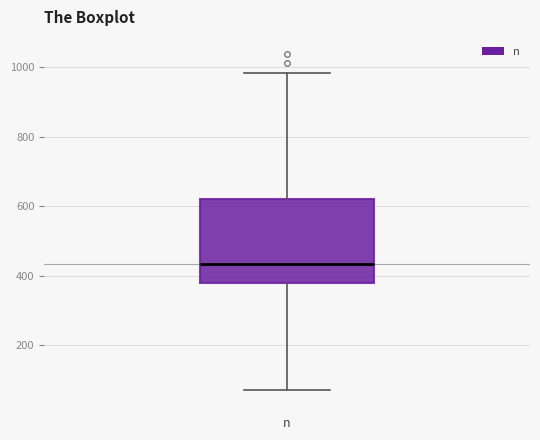

Read this box plot against the y-axis: the position of the median line, the range covered by the box, and the ends of both whiskers. The values are not printed on the chart, so give them approximately, as read against the axis.

median 440, box 380 to 620, whiskers 60 to 980